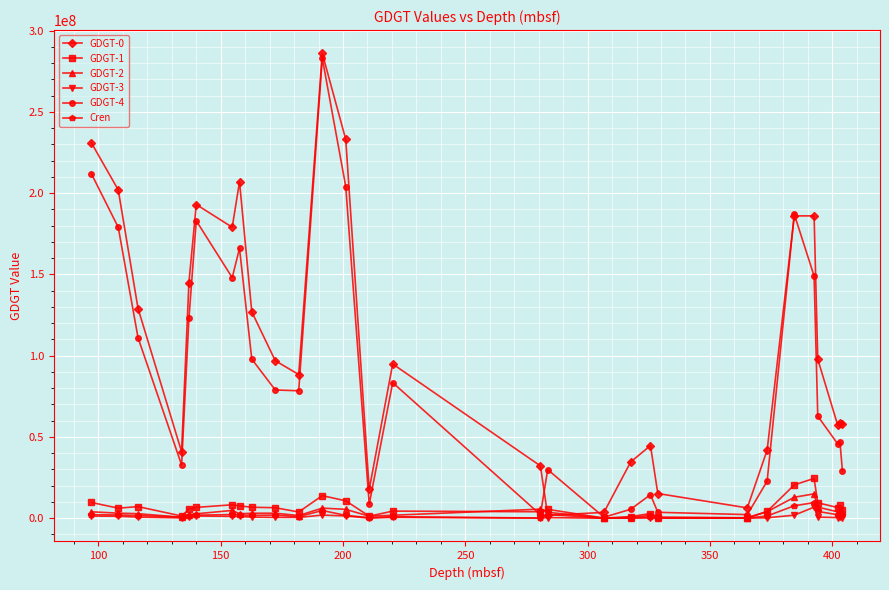

Which series has the largest total across all categories?

GDGT-0